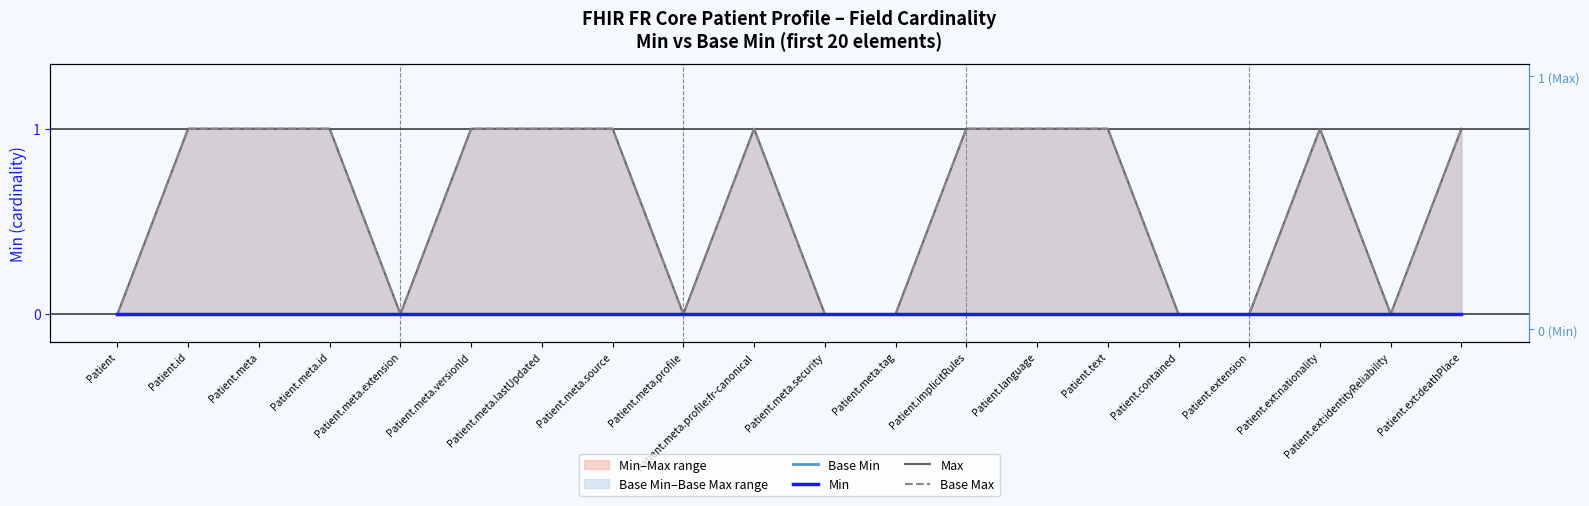

Reading left to right, transcribe all the data shown in this chart.

Base Min: Patient=0	Patient.id=0	Patient.meta=0	Patient.meta.id=0	Patient.meta.extension=0	Patient.meta.versionId=0	Patient.meta.lastUpdated=0	Patient.meta.source=0	Patient.meta.profile=0	Patient.meta.profile:fr-canonical=0	Patient.meta.security=0	Patient.meta.tag=0	Patient.implicitRules=0	Patient.language=0	Patient.text=0	Patient.contained=0	Patient.extension=0	Patient.ext:nationality=0	Patient.ext:identityReliability=0	Patient.ext:deathPlace=0
Min: Patient=0	Patient.id=0	Patient.meta=0	Patient.meta.id=0	Patient.meta.extension=0	Patient.meta.versionId=0	Patient.meta.lastUpdated=0	Patient.meta.source=0	Patient.meta.profile=0	Patient.meta.profile:fr-canonical=0	Patient.meta.security=0	Patient.meta.tag=0	Patient.implicitRules=0	Patient.language=0	Patient.text=0	Patient.contained=0	Patient.extension=0	Patient.ext:nationality=0	Patient.ext:identityReliability=0	Patient.ext:deathPlace=0
Max: Patient=0	Patient.id=1	Patient.meta=1	Patient.meta.id=1	Patient.meta.extension=0	Patient.meta.versionId=1	Patient.meta.lastUpdated=1	Patient.meta.source=1	Patient.meta.profile=0	Patient.meta.profile:fr-canonical=1	Patient.meta.security=0	Patient.meta.tag=0	Patient.implicitRules=1	Patient.language=1	Patient.text=1	Patient.contained=0	Patient.extension=0	Patient.ext:nationality=1	Patient.ext:identityReliability=0	Patient.ext:deathPlace=1
Base Max: Patient=0	Patient.id=1	Patient.meta=1	Patient.meta.id=1	Patient.meta.extension=0	Patient.meta.versionId=1	Patient.meta.lastUpdated=1	Patient.meta.source=1	Patient.meta.profile=0	Patient.meta.profile:fr-canonical=1	Patient.meta.security=0	Patient.meta.tag=0	Patient.implicitRules=1	Patient.language=1	Patient.text=1	Patient.contained=0	Patient.extension=0	Patient.ext:nationality=1	Patient.ext:identityReliability=0	Patient.ext:deathPlace=1